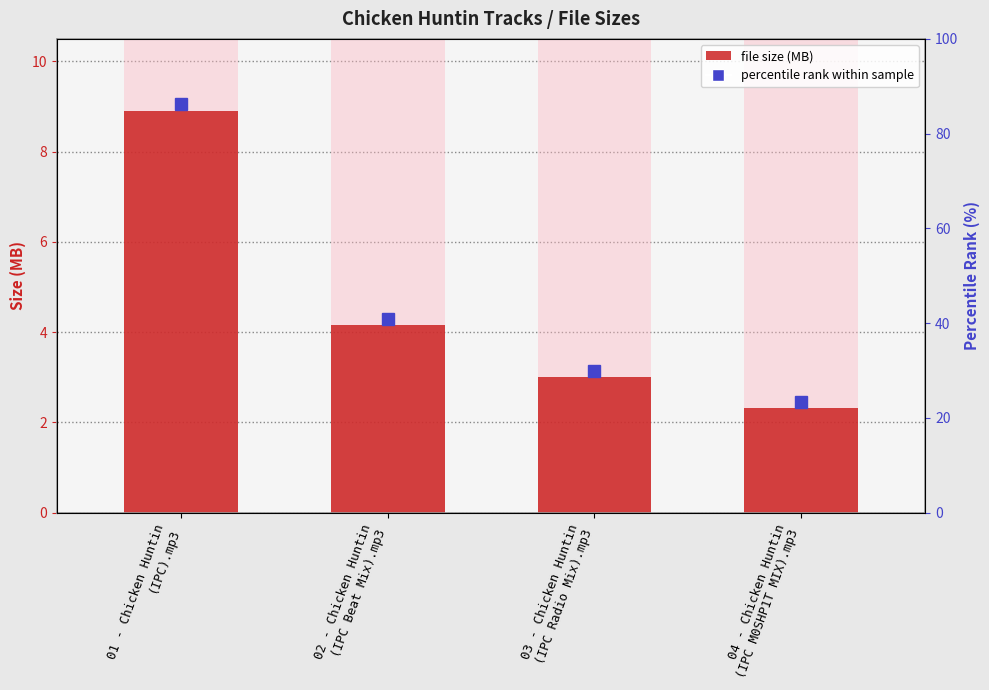

What is the sum of the values at 02 - Chicken Huntin
(IPC Beat Mix).mp3 and 04 - Chicken Huntin
(IPC M0SHP1T MIX).mp3?

6.5